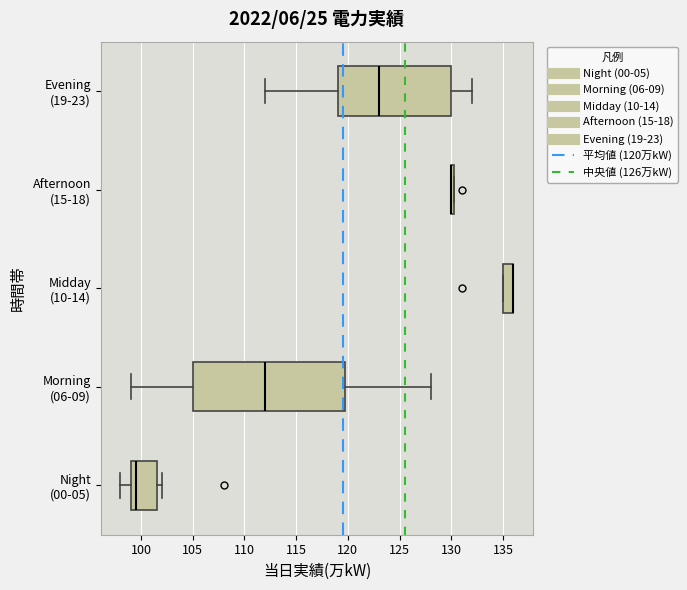

Reading bottom to top, transcribe this box plot: for each box, give where its median line is, the range the box spans, and where its two whiskers end, as read against the x-axis. The values are not printed on the chart, so give them approximately, as read against the axis.

Night (00-05): median 99.5, box 99.0 to 101.5, whiskers 98.0 to 102.0
Morning (06-09): median 112.0, box 105.0 to 120.0, whiskers 99.0 to 128.0
Midday (10-14): median 136.0 (drawn on the box's right edge), box 135.0 to 136.0, whiskers 135.0 to 136.0
Afternoon (15-18): box collapsed to a line at 130.0, whiskers 130.0 to 130.5
Evening (19-23): median 123.0, box 119.0 to 130.0, whiskers 112.0 to 132.0